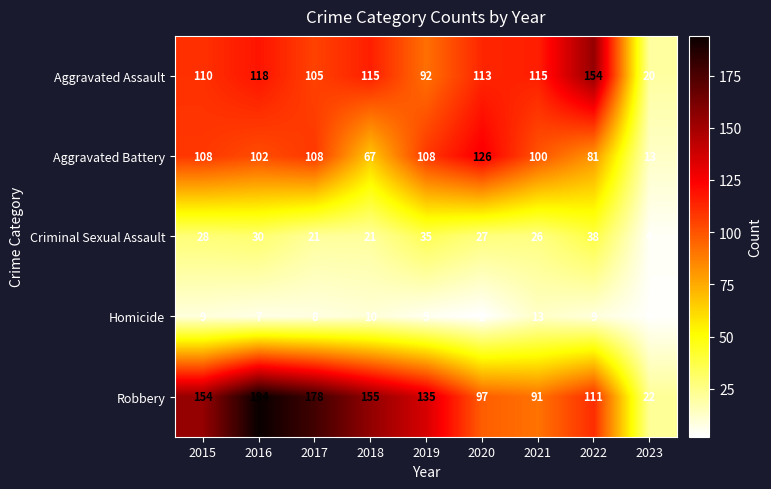

Which series changed the most between 2017 and 2020?

Robbery